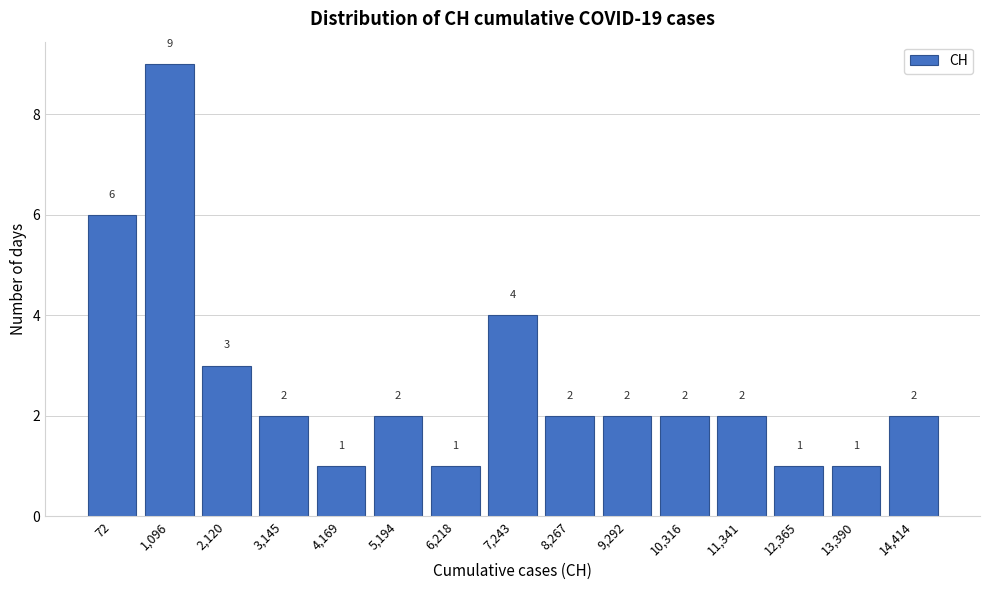

Reading right to left, list all the values displayed in this chart.

2	1	1	2	2	2	2	4	1	2	1	2	3	9	6